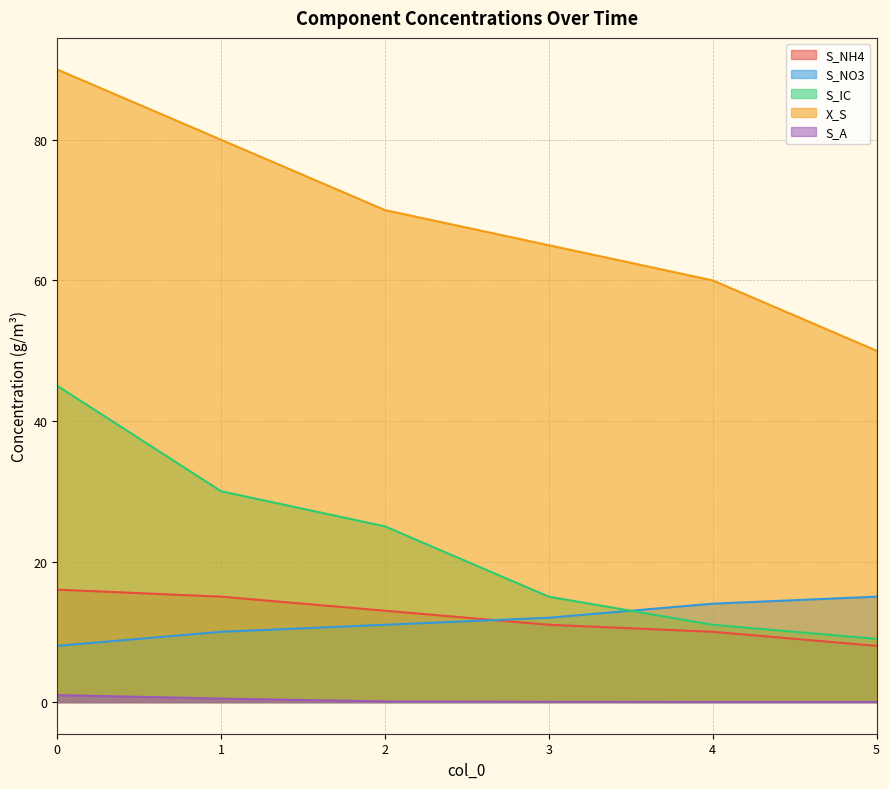

True or false: X_S and S_IC intersect in this chart.

False